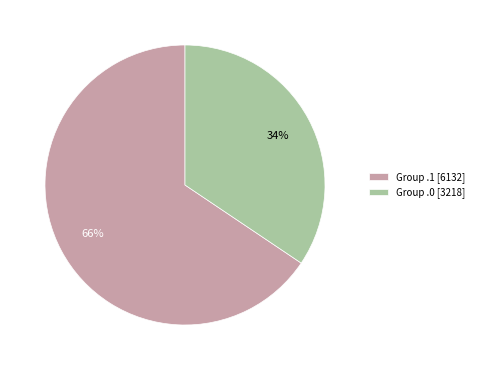

Does any single category account for the majority?

Yes